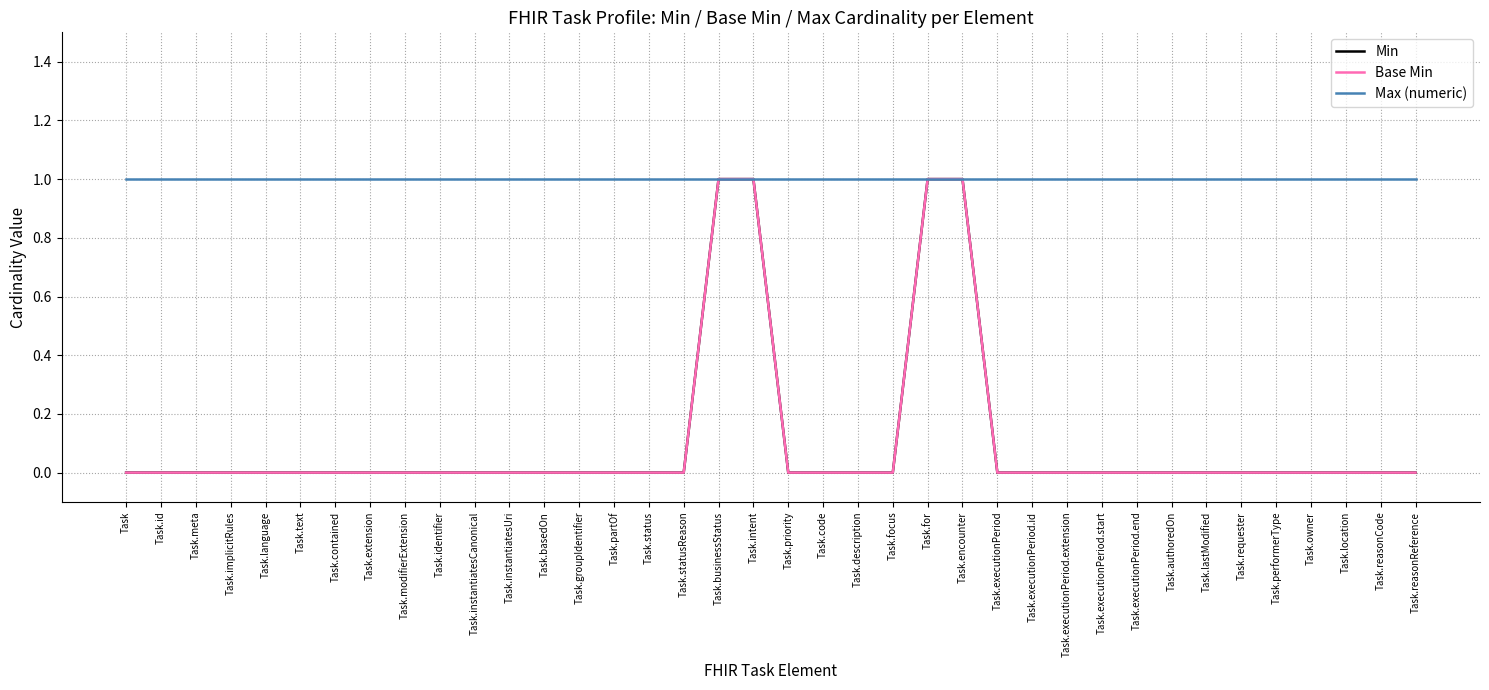

Does the chart display data point markers on the line(s)?

No